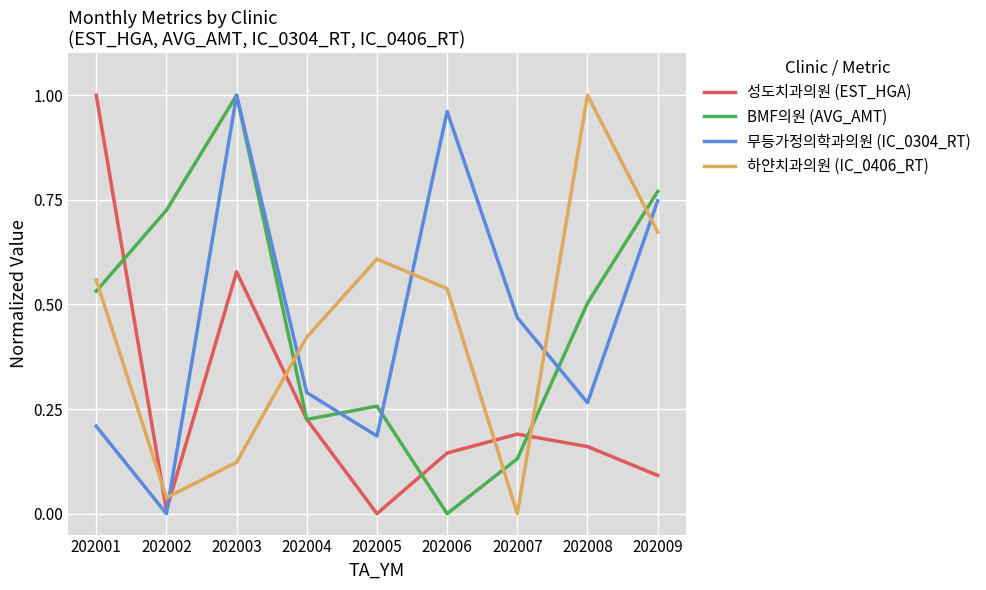

What is the spread (max minus min) of values at 202003?

0.9